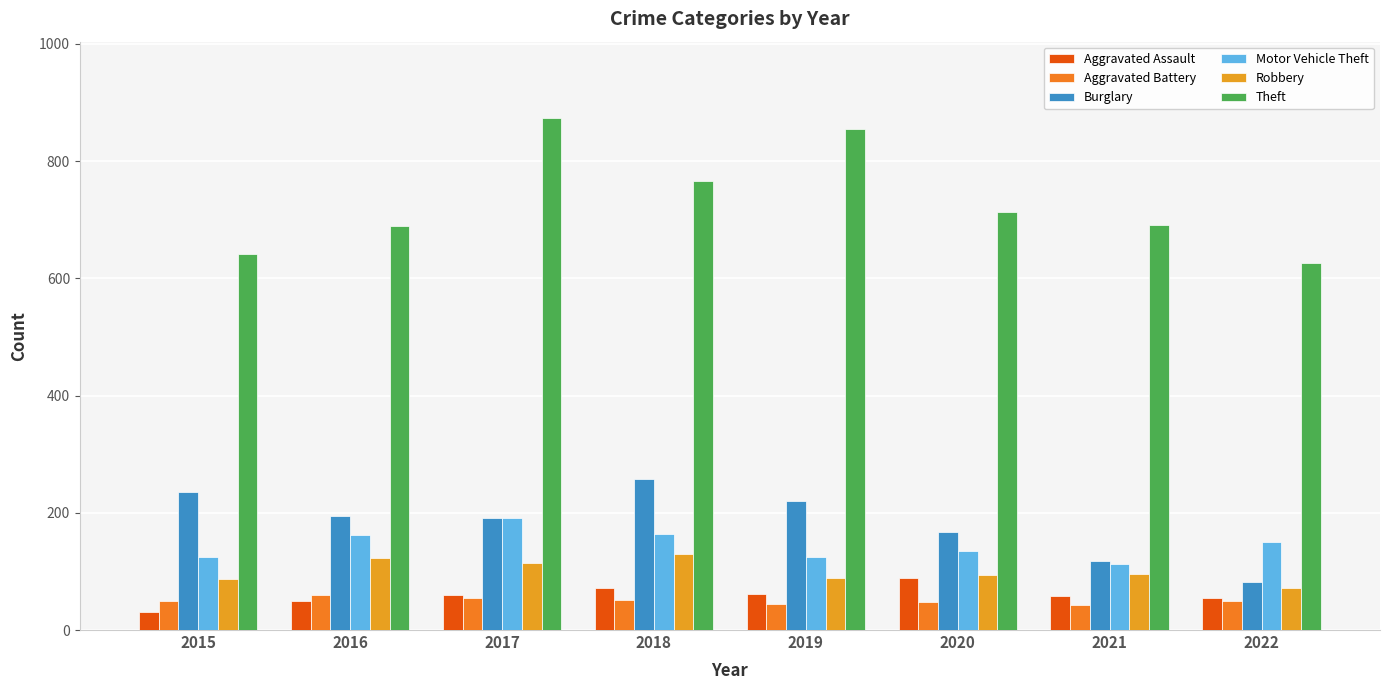

Which series changed the most between 2020 and 2022?

Theft